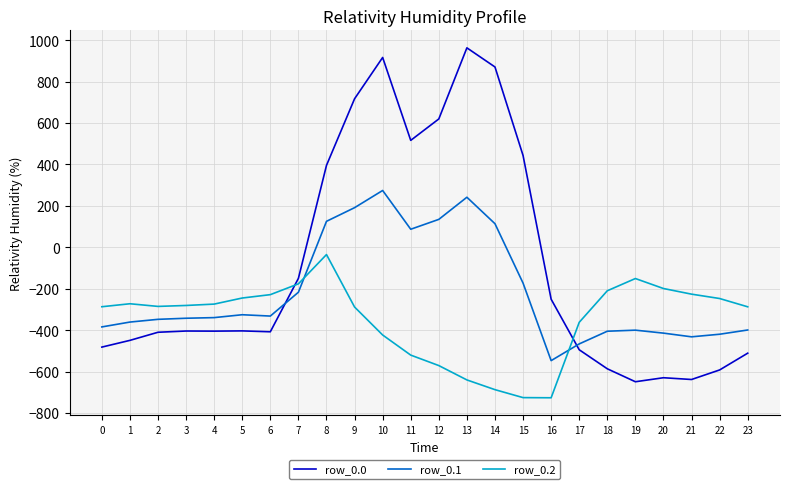

Which series has the largest range (max minus min)?

row_0.0